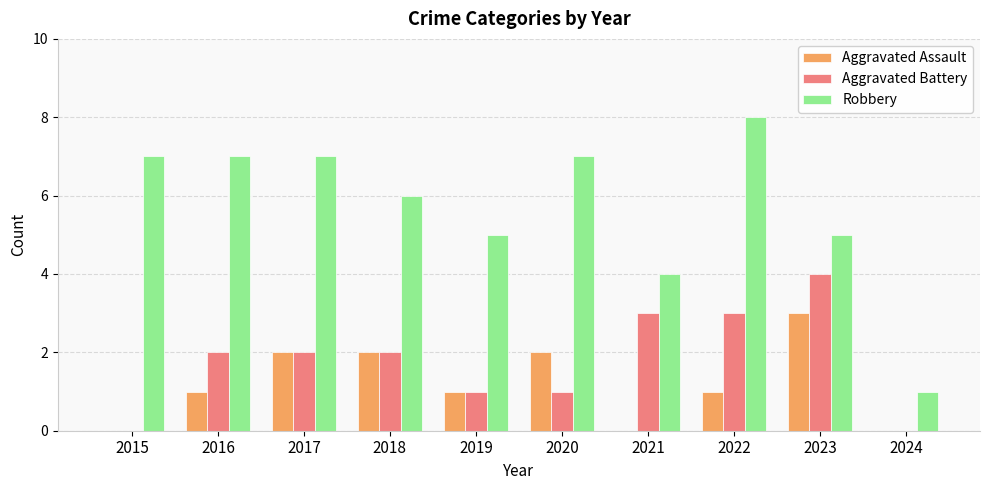

How many groups of bars are there?

10